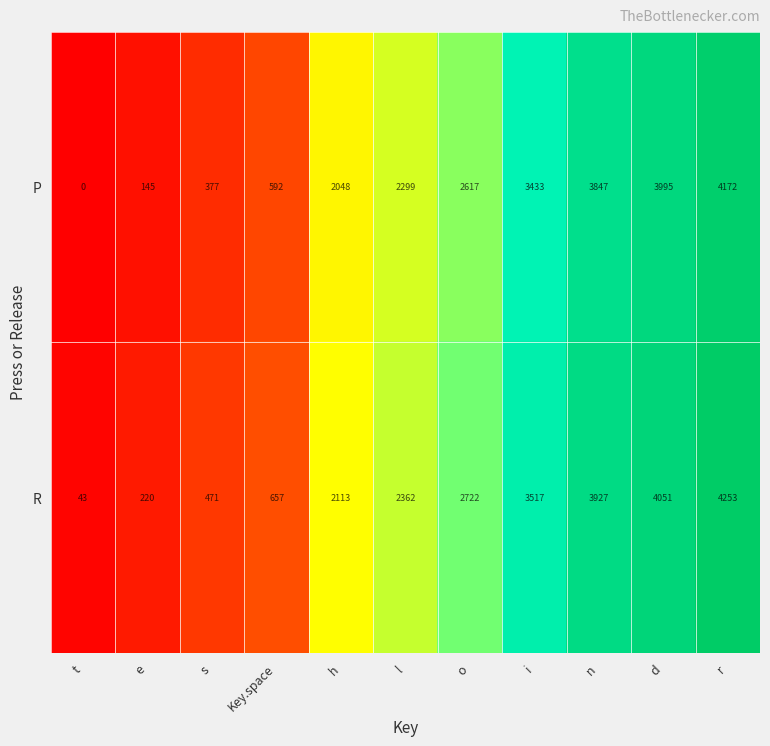

The R series shows 1050 at i. True or false?

False